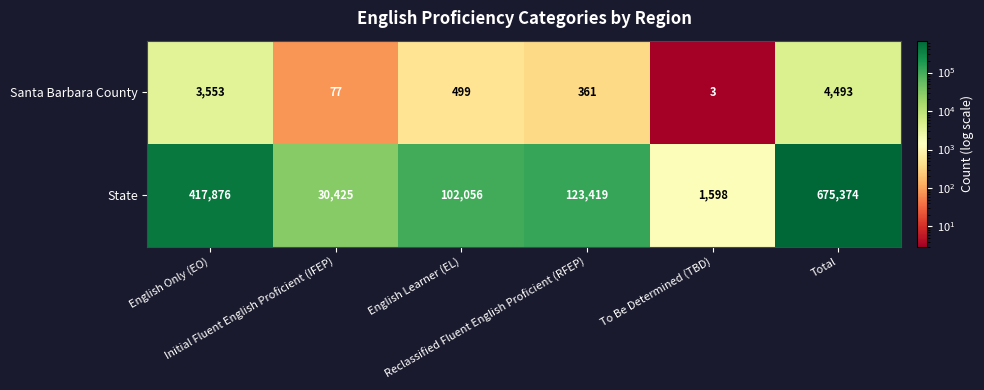

How many distinct data groups are displayed?

2